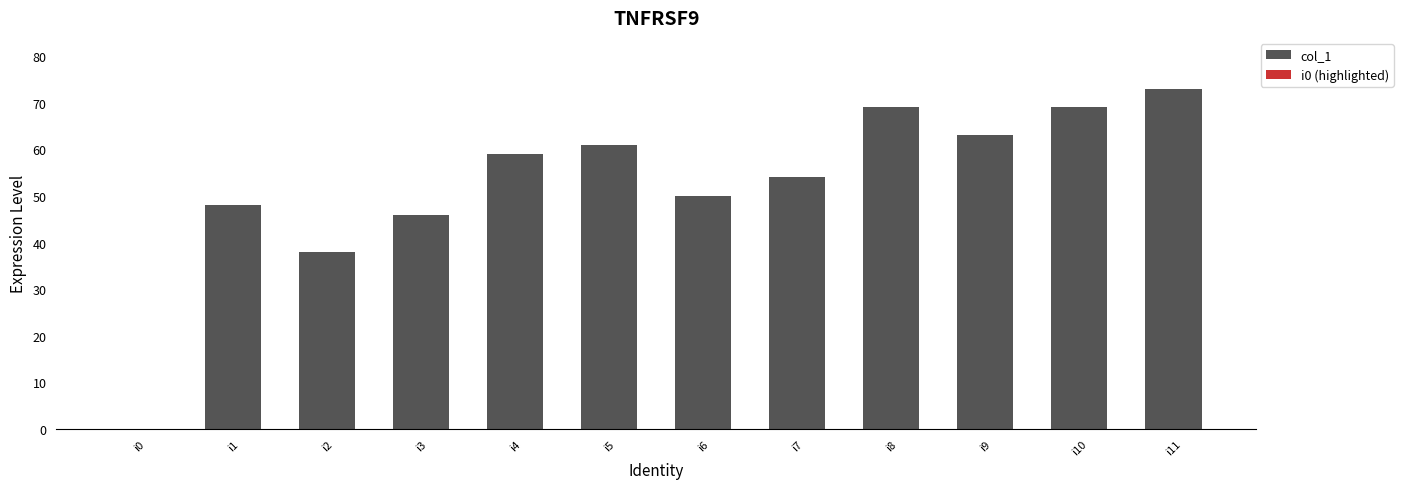

Reading right to left, what are all the values shown in this chart?

73	69	63	69	54	50	61	59	46	38	48	0